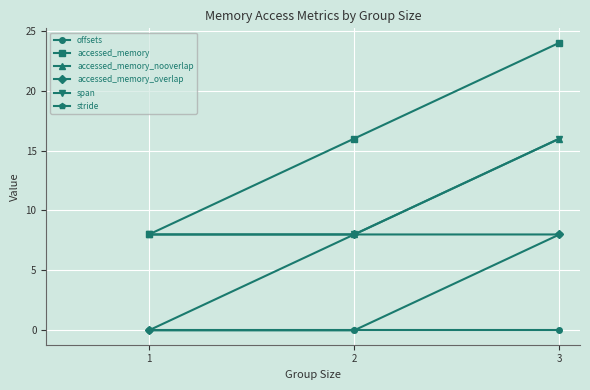

Is this an area chart (filled region under the line)?

No